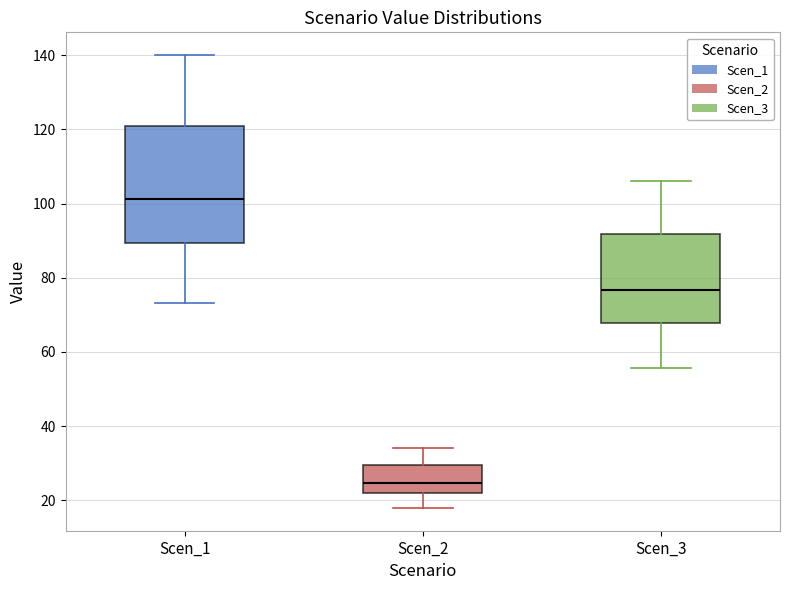

Where does the median line of the box for Scen_3 sit on the y-axis? The values are not printed on the chart, so give them approximately, as read against the axis.

76